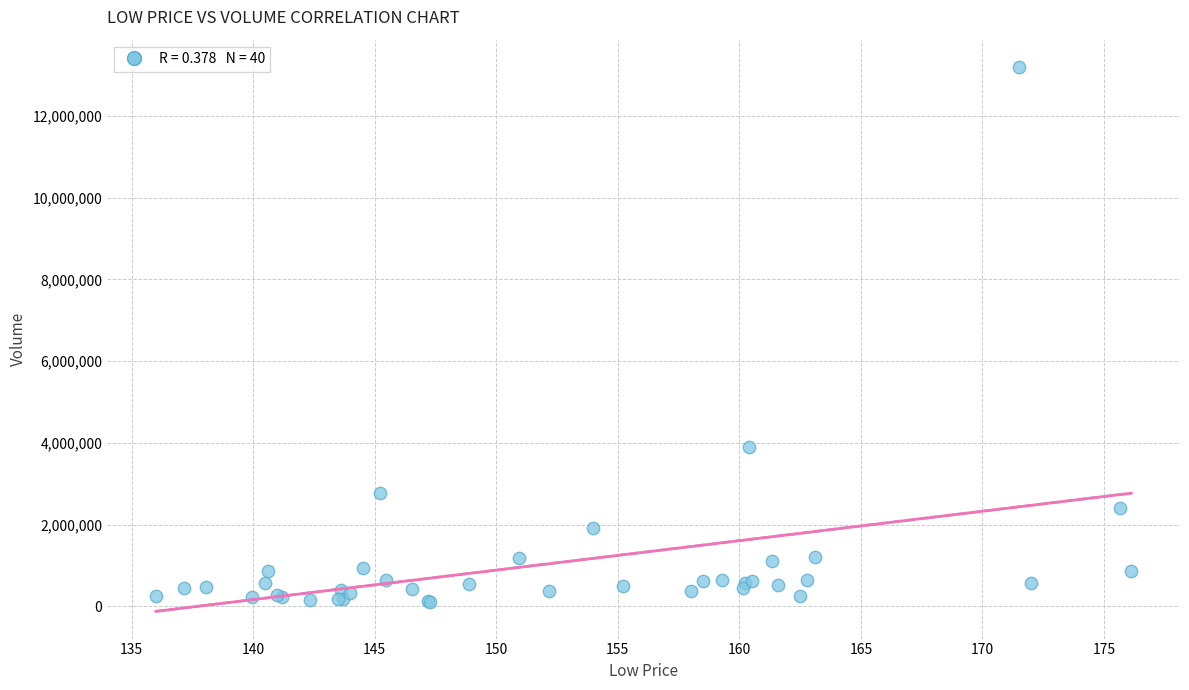

What Y value in the scatter plot is closest to 6656421?

3887536